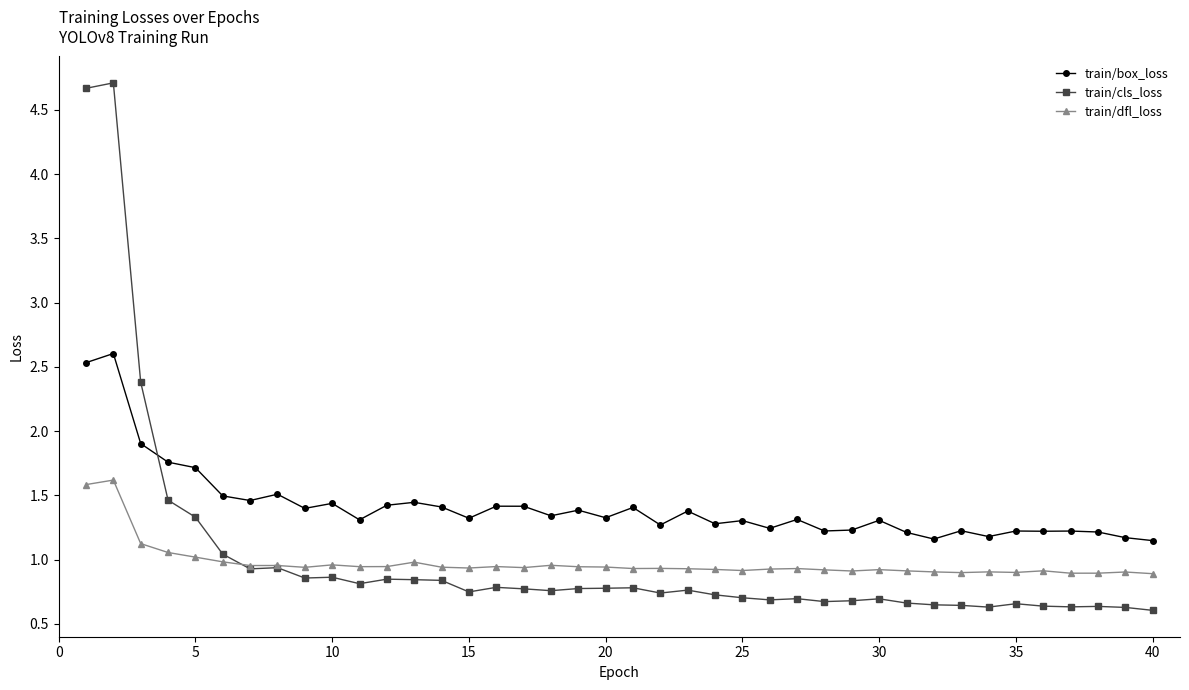

What are all the series names shown in the legend?

train/box_loss, train/cls_loss, train/dfl_loss